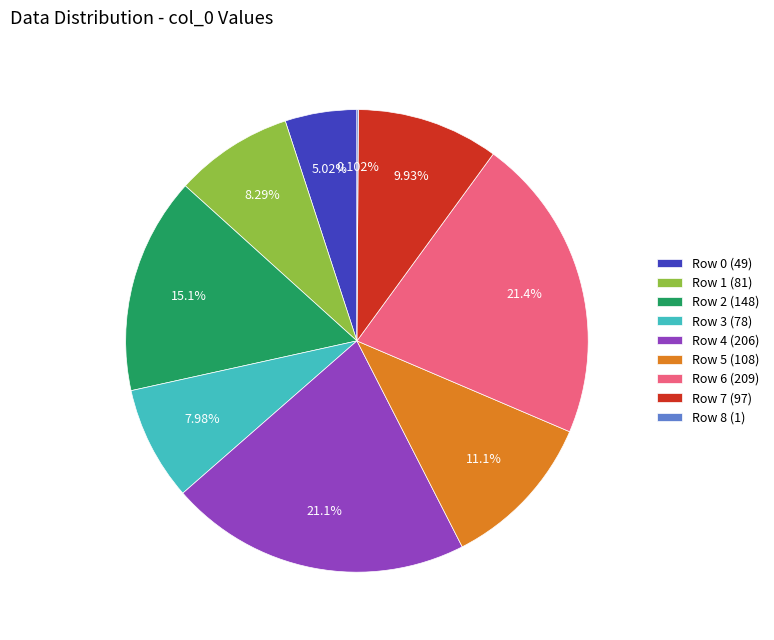

What is the ratio of the value at Row 2 (148) to the value at Row 6 (209)?

0.7